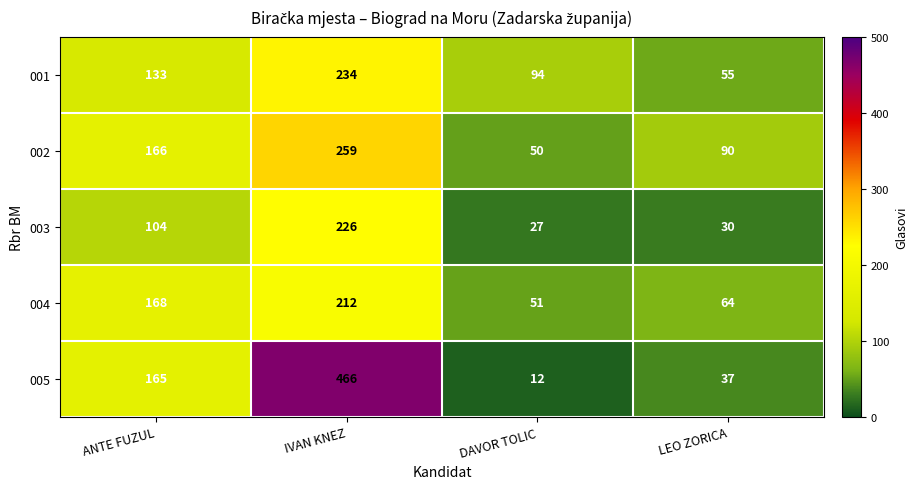

At which label is 002 closest to 154?

ANTE FUZUL